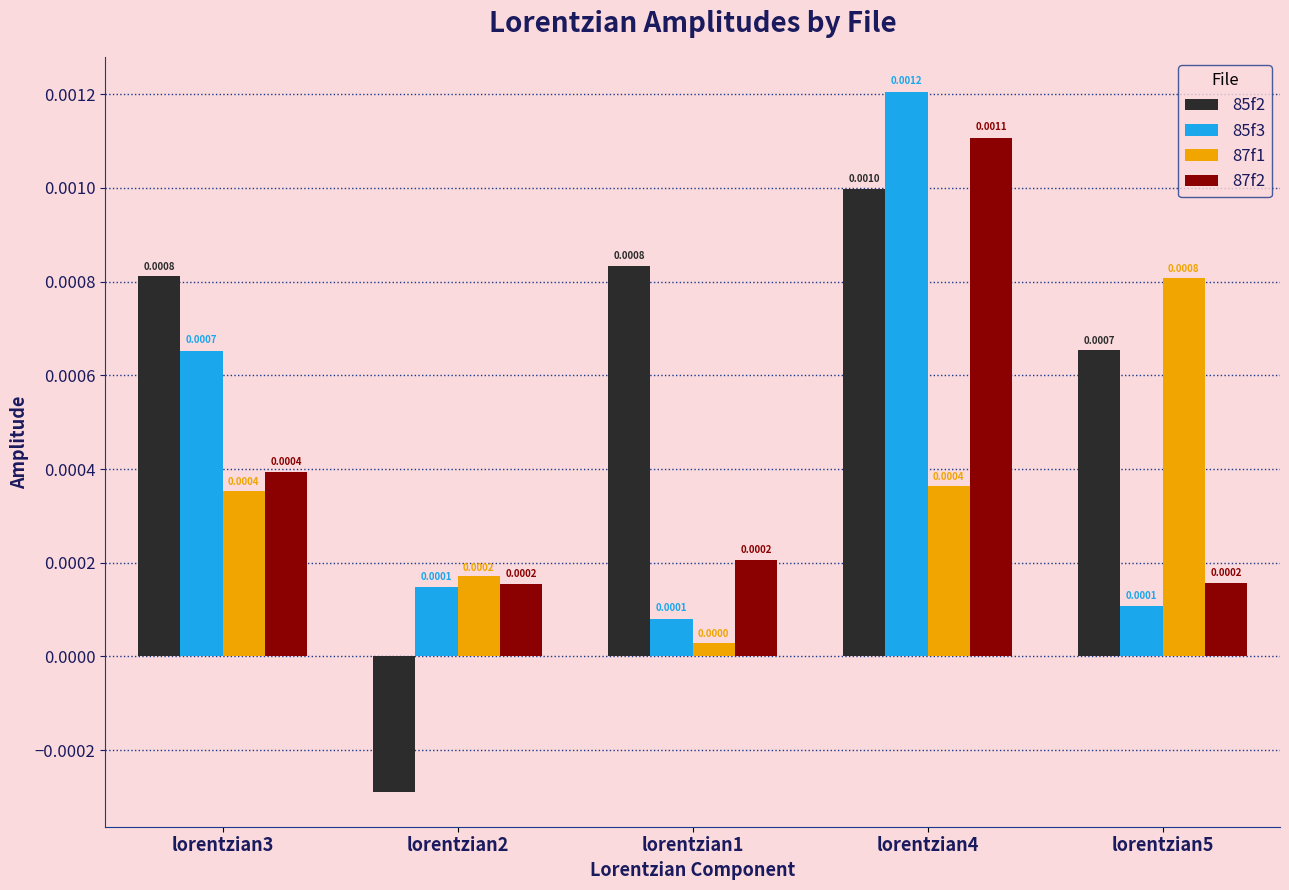

The 87f2 series shows 0.0 at lorentzian4. True or false?

True